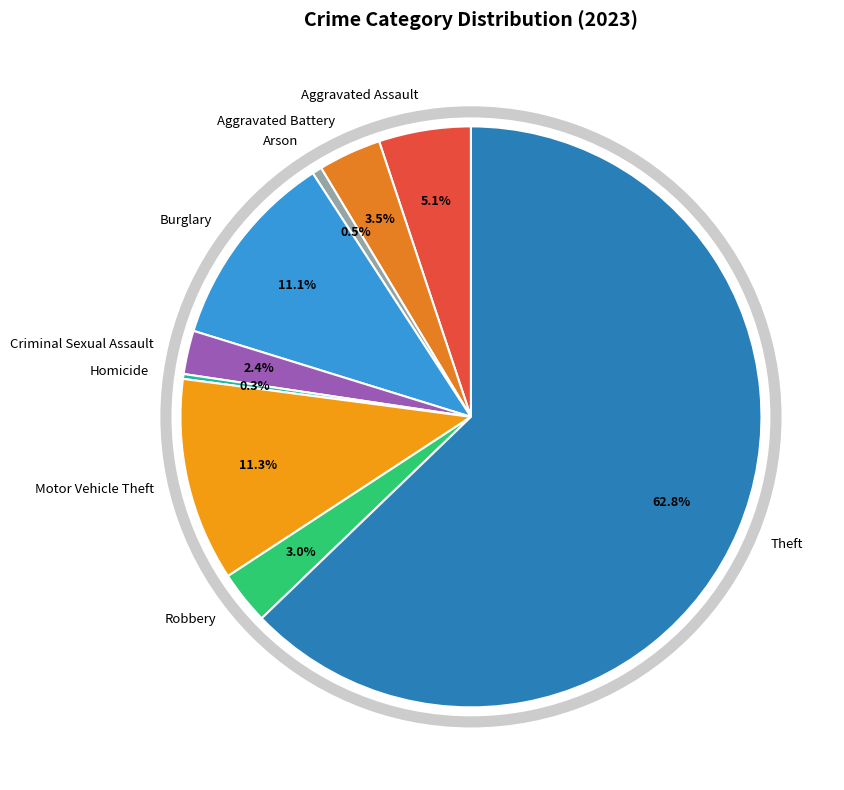

Which slice is the largest?

Theft